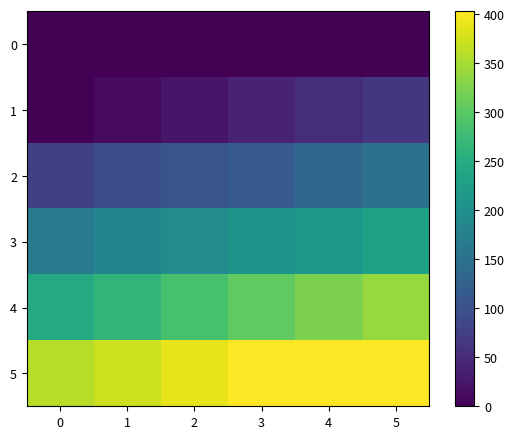

Reading left to right, extract all data points from this chart.

0: 0=0	1=0	2=0	3=0	4=0	5=3
1: 0=0	1=12	2=24	3=38	4=53	5=64
2: 0=77	1=92	2=105	3=115	4=135	5=151
3: 0=167	1=183	2=195	3=209	4=215	5=230
4: 0=246	1=263	2=285	3=304	4=324	5=341
5: 0=359	1=373	2=388	3=403	4=403	5=403